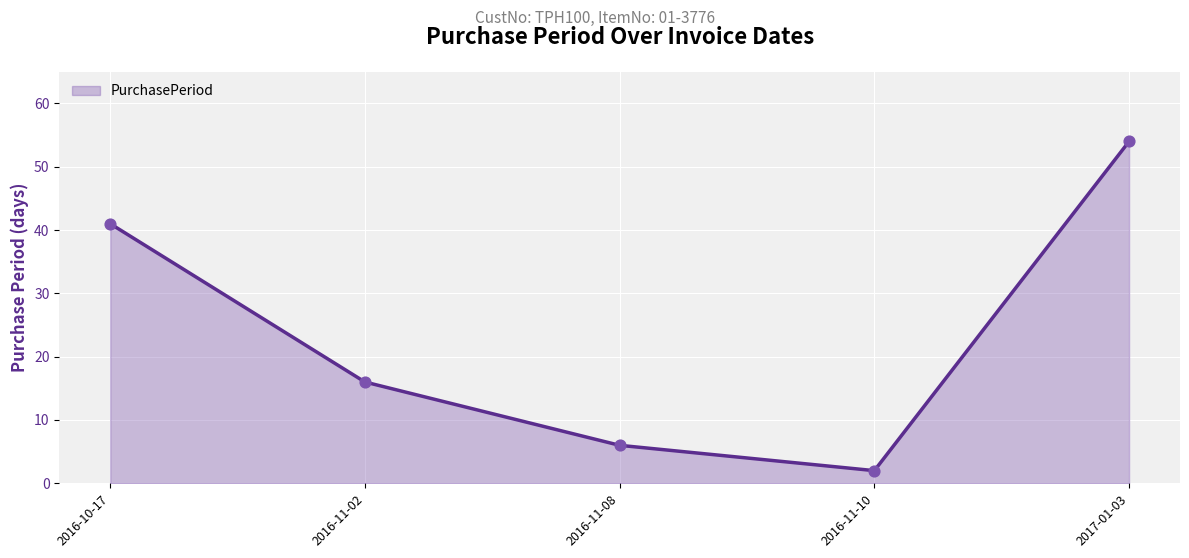

What is the change in value from 2016-10-17 to 2016-11-02?

-25